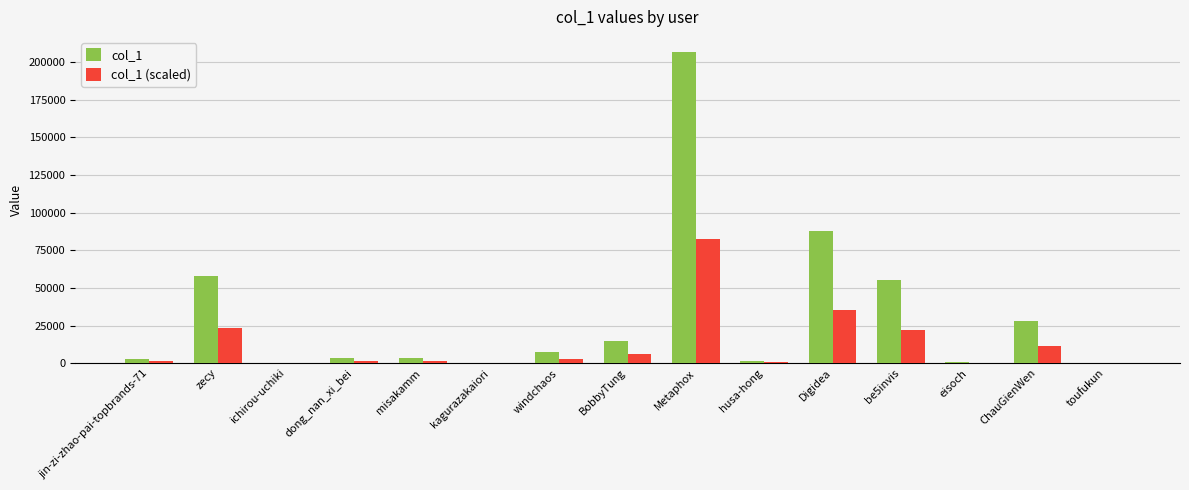

Which series has the largest total across all categories?

col_1